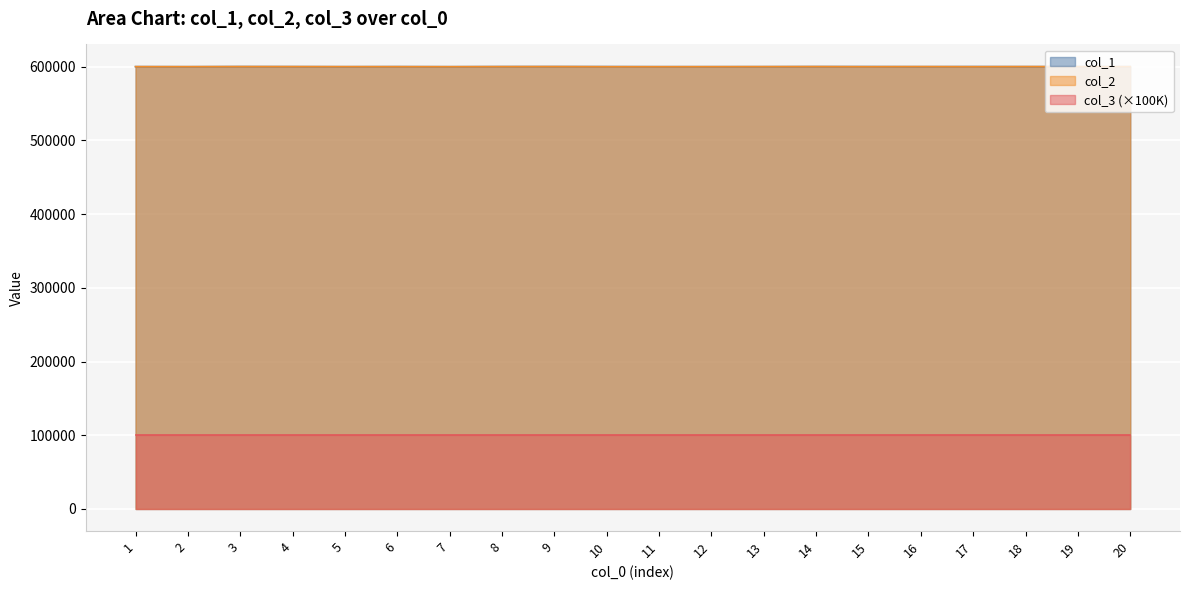

Is the value of col_2 at 5 greater than the value of col_3 (×100K) at 11?

Yes